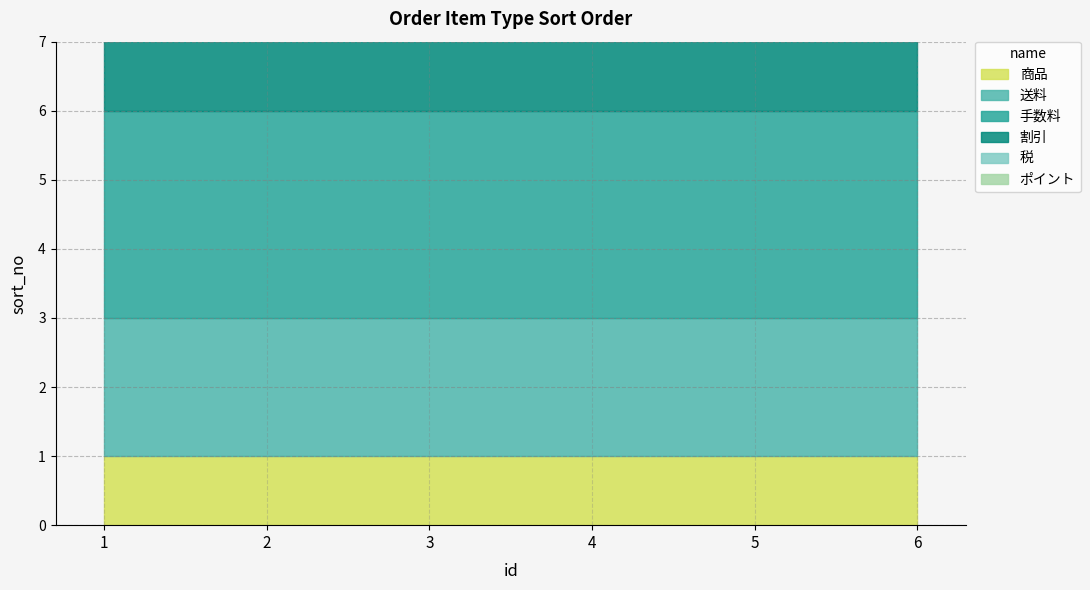

What is the total value across all series at 4?

15